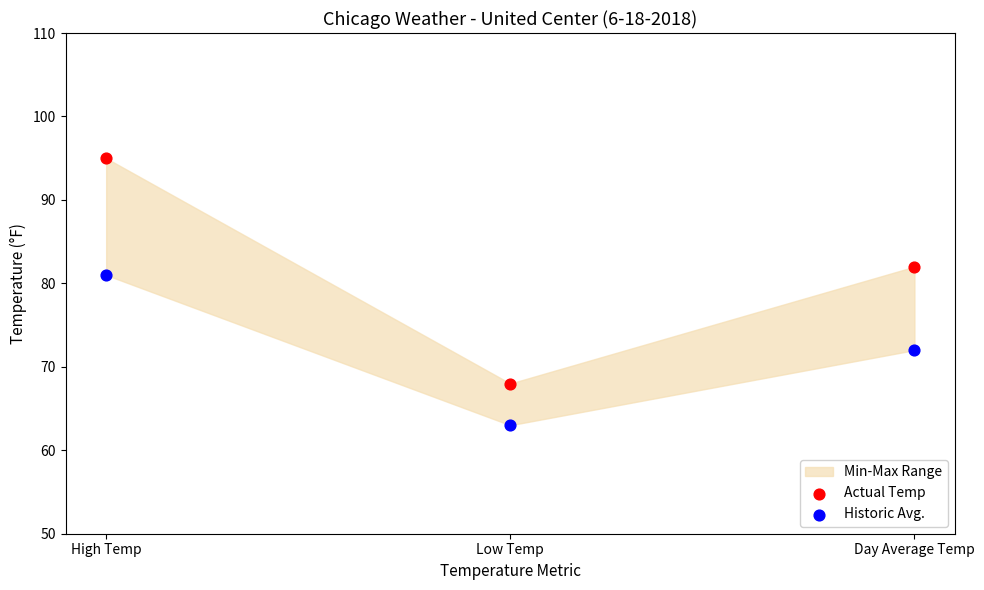

Across all series, what Y value is closest to 79?

81